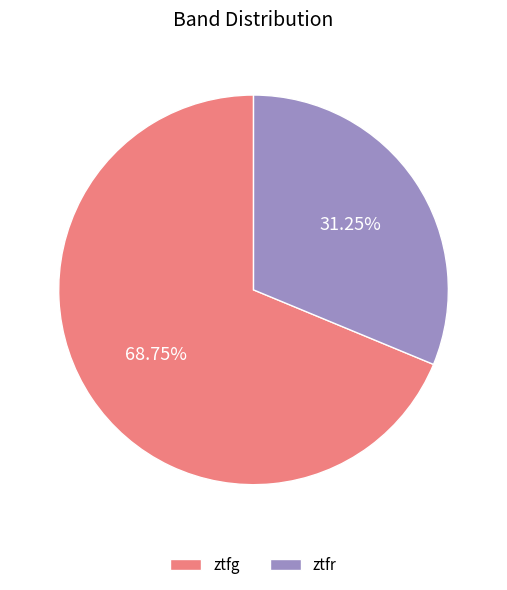

Approximately how many times larger is the value at ztfg compared to ztfr?

2.2